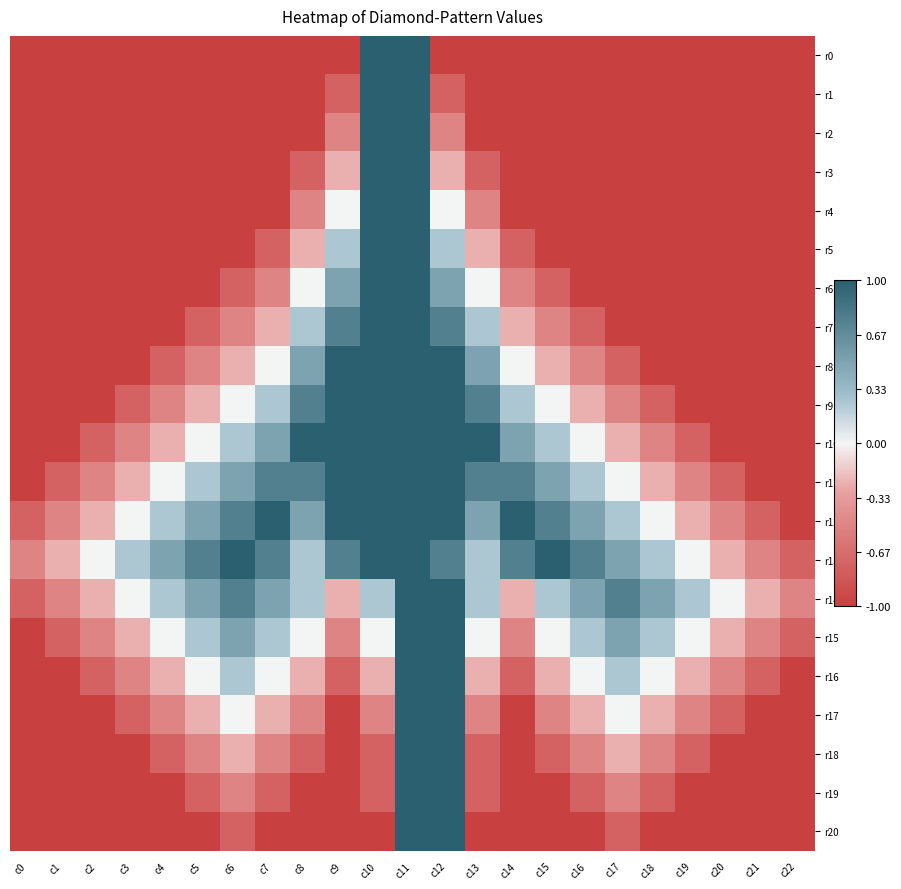

How many categories are shown in the chart?

23